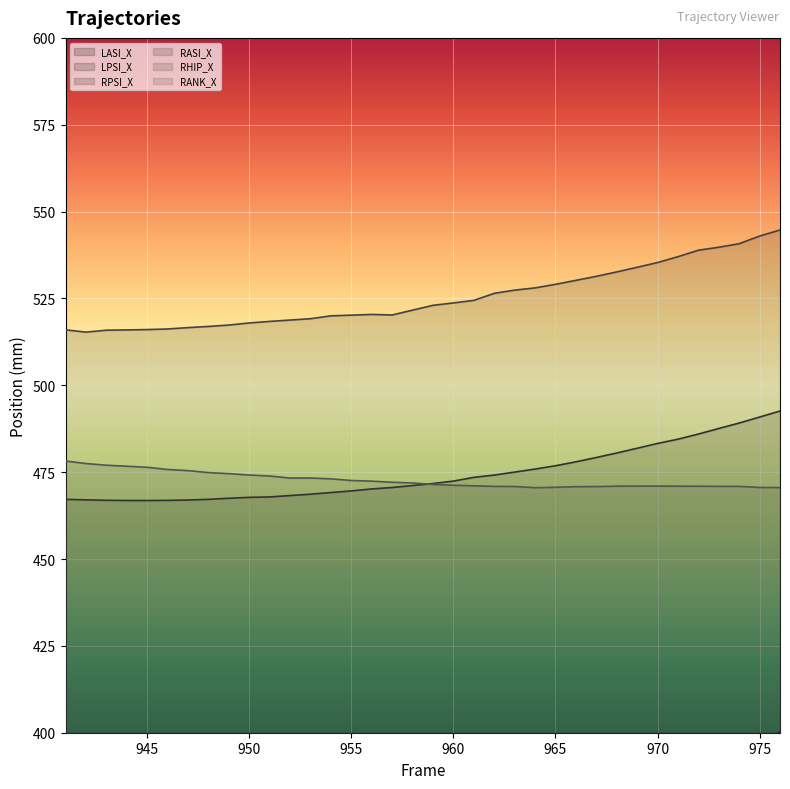

Which series has the largest total across all categories?

RHIP_X